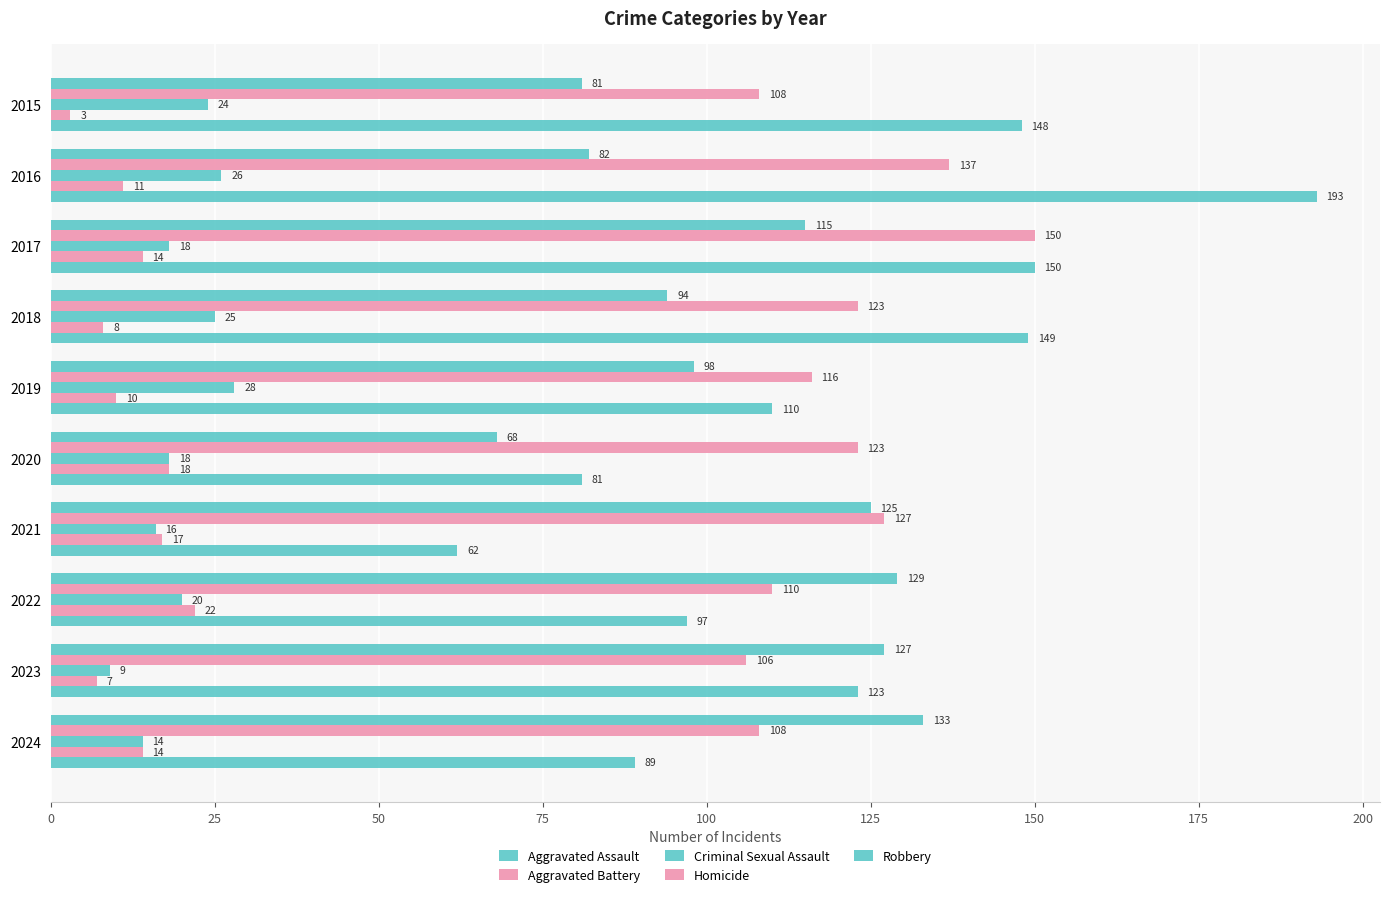

How many categories are shown in the chart?

10